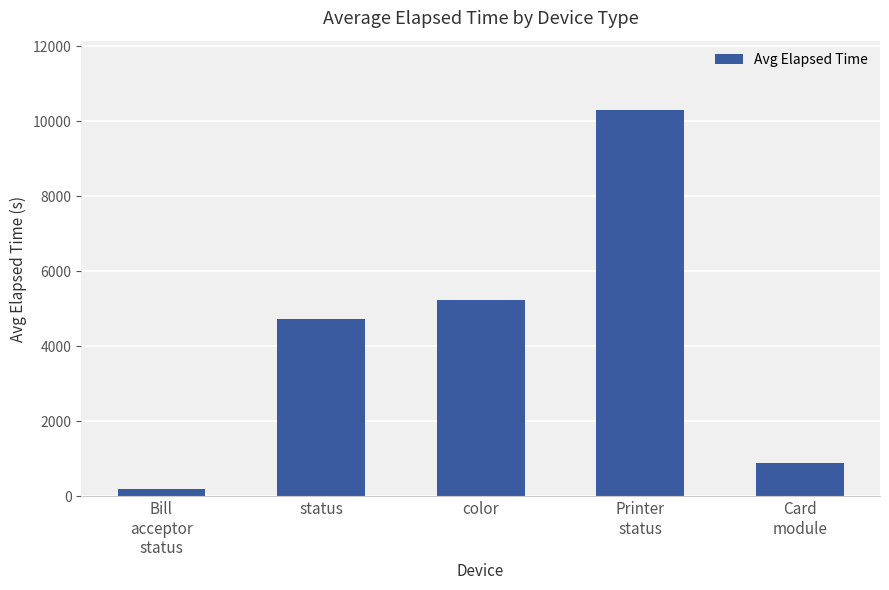

True or false: the data shows 876.5 at Card
module.

True